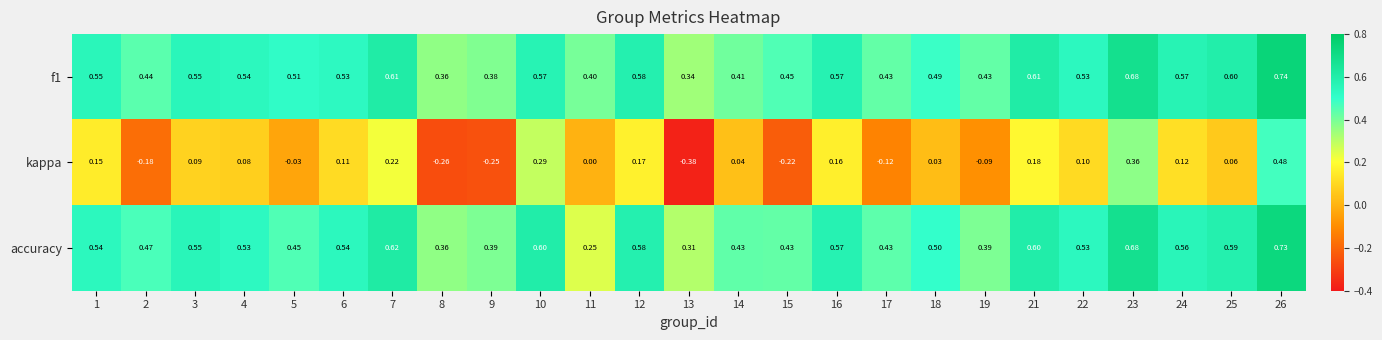

Is the value of kappa at 7 greater than the value of f1 at 5?

No